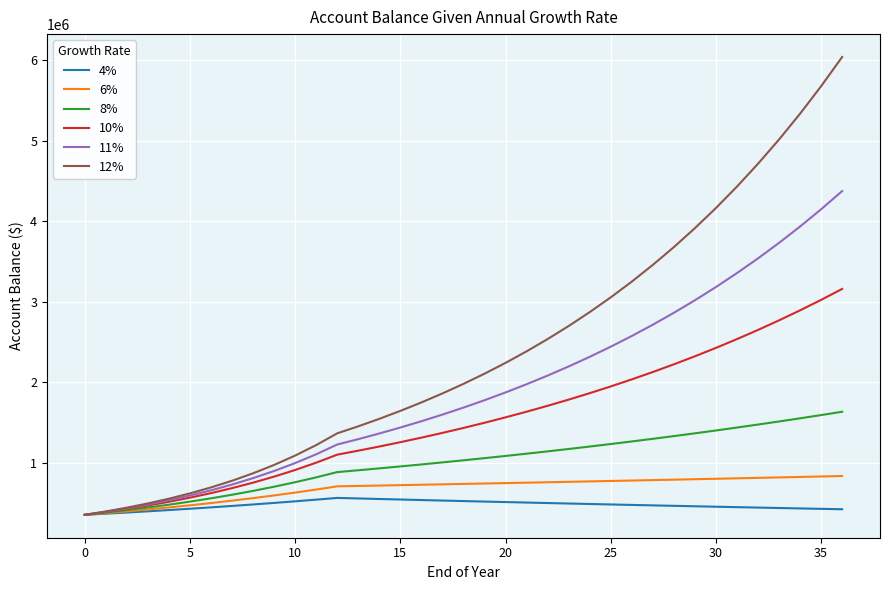

List the series in order of their peak value, highest first.

12%, 11%, 10%, 8%, 6%, 4%